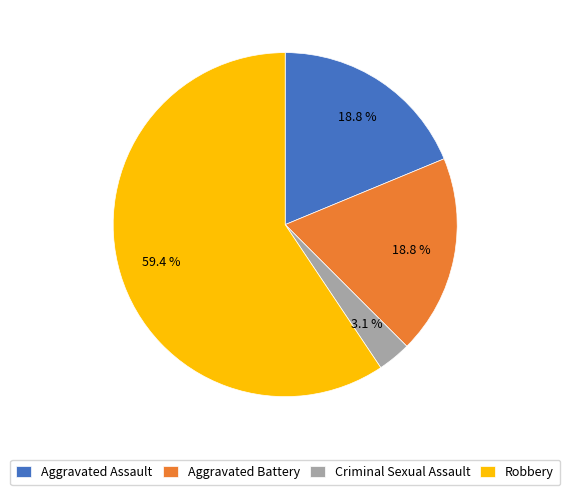

Count the number of slices in the pie.

4